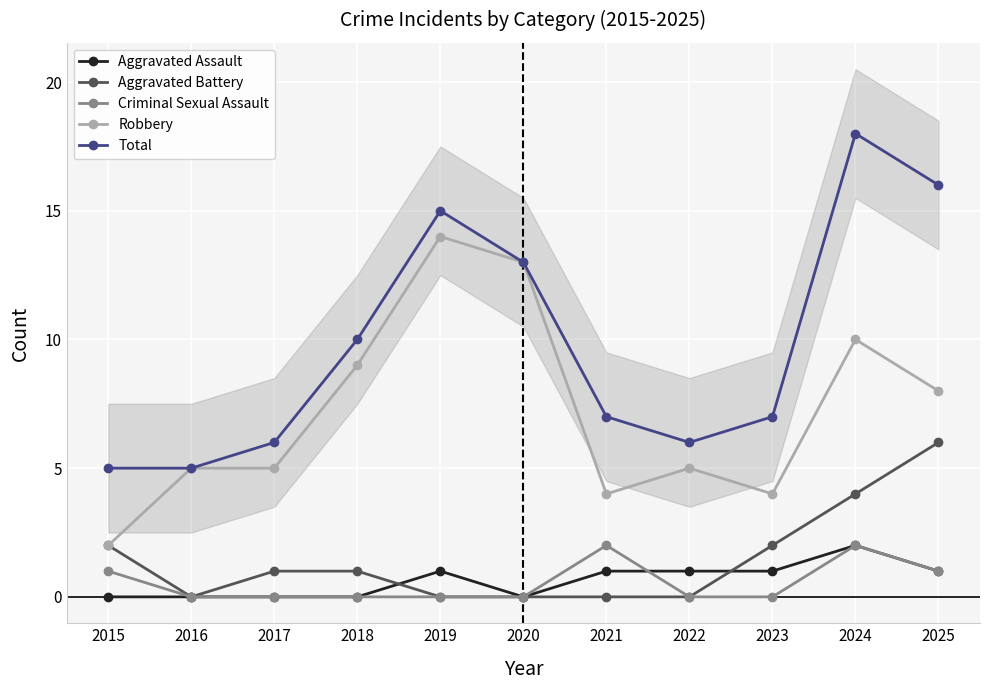

Is it true that Robbery equals 8 at 2016?

False